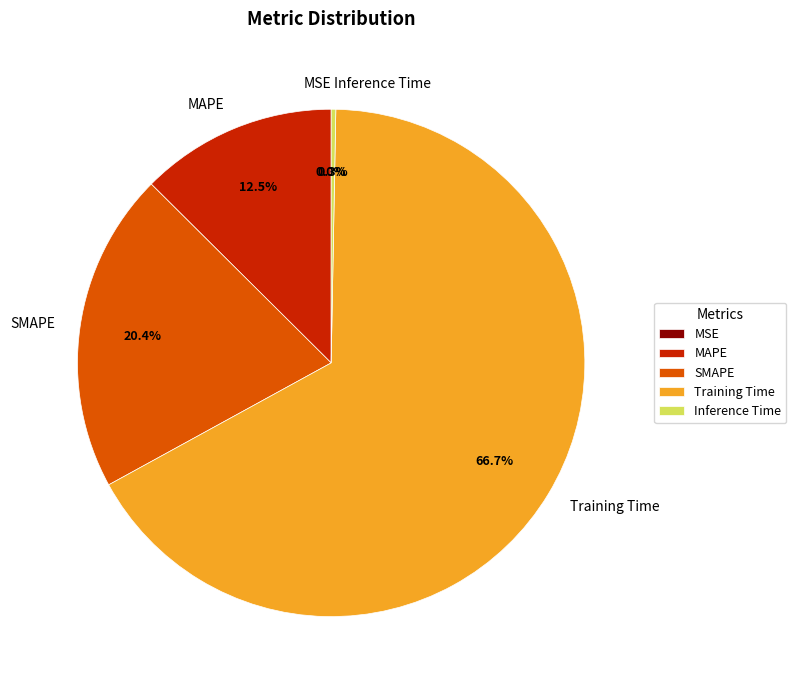

Does Inference Time represent more than half of the total?

No